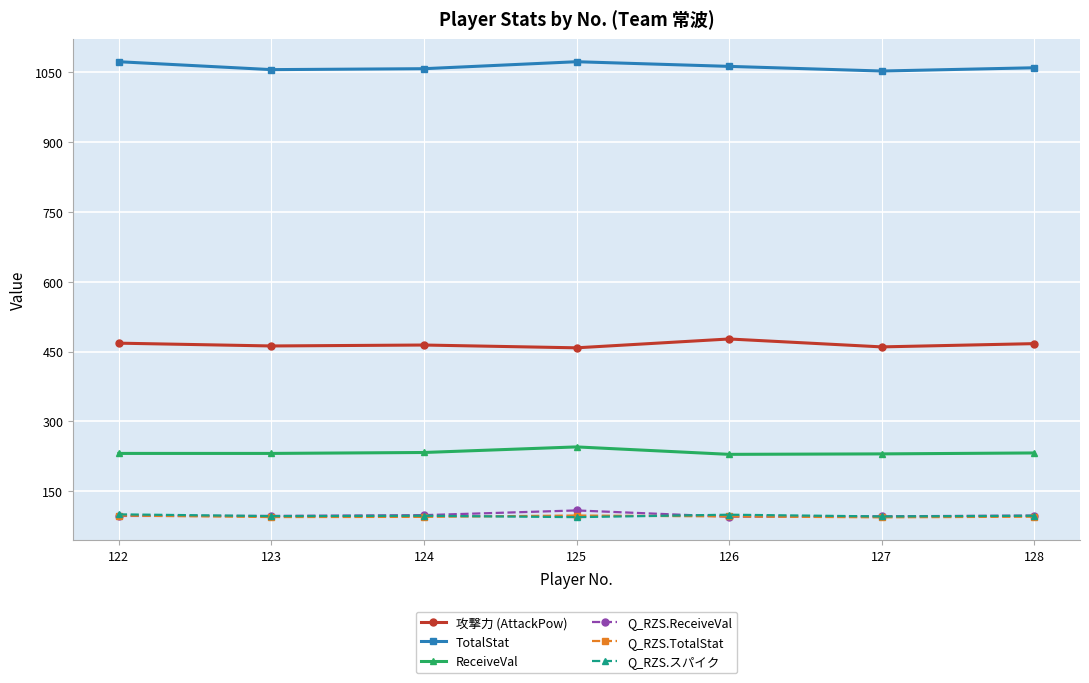

True or false: Q_RZS.TotalStat and ReceiveVal cross at least once.

False